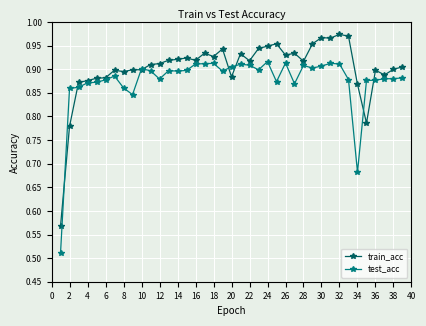

Which series has the largest total across all categories?

train_acc